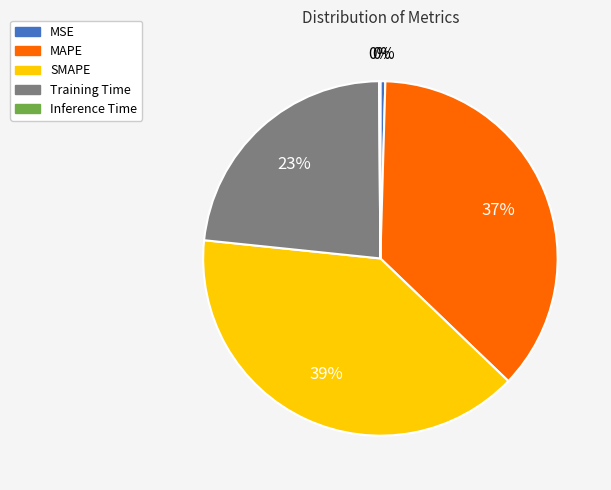

Which category has the biggest portion of the pie?

SMAPE